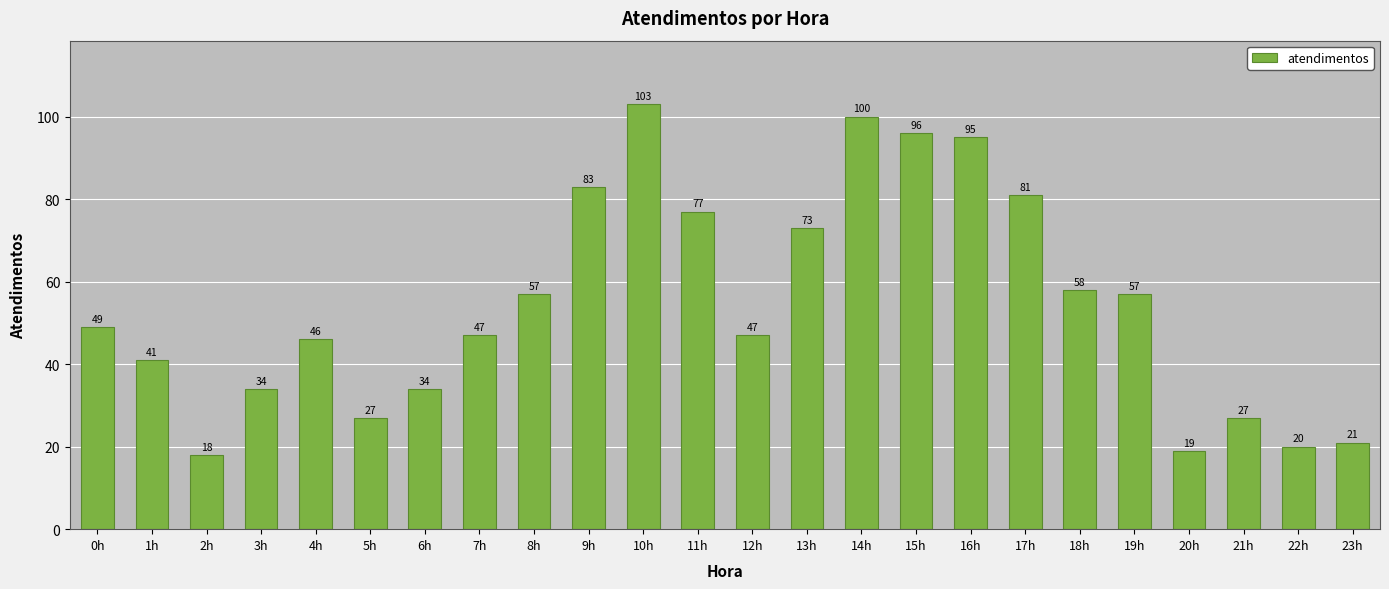

Does the chart contain stacked bars?

No